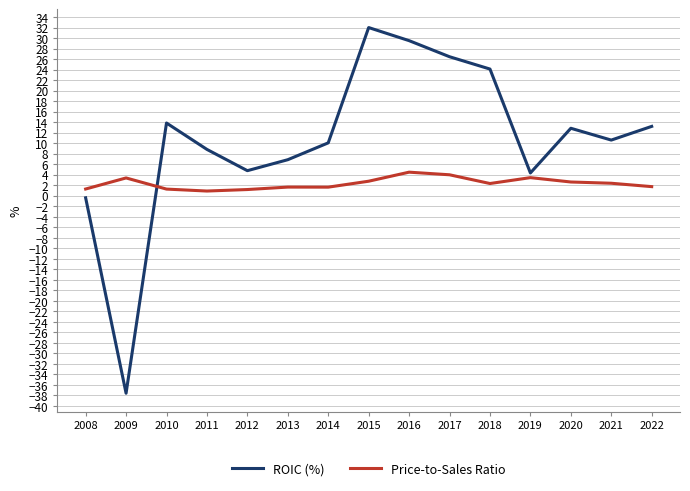

Which series has the largest total across all categories?

ROIC (%)